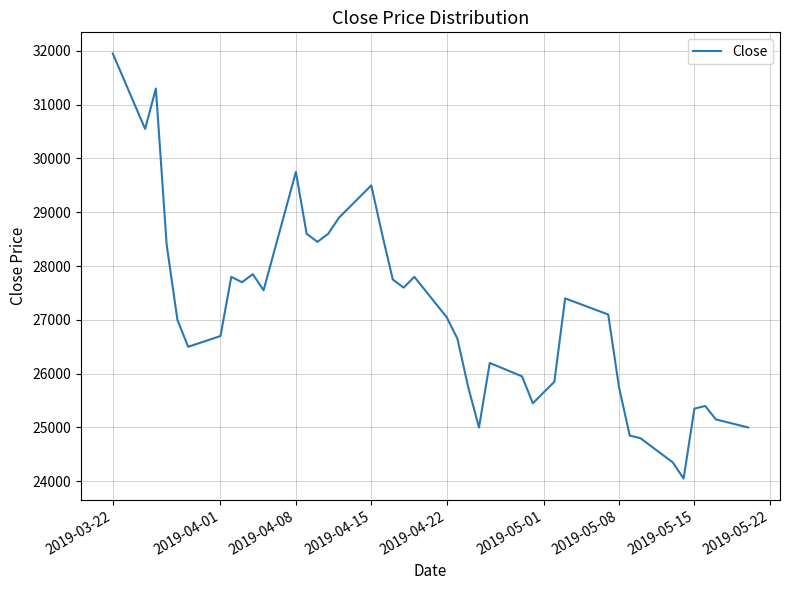

How many distinct data groups are displayed?

1